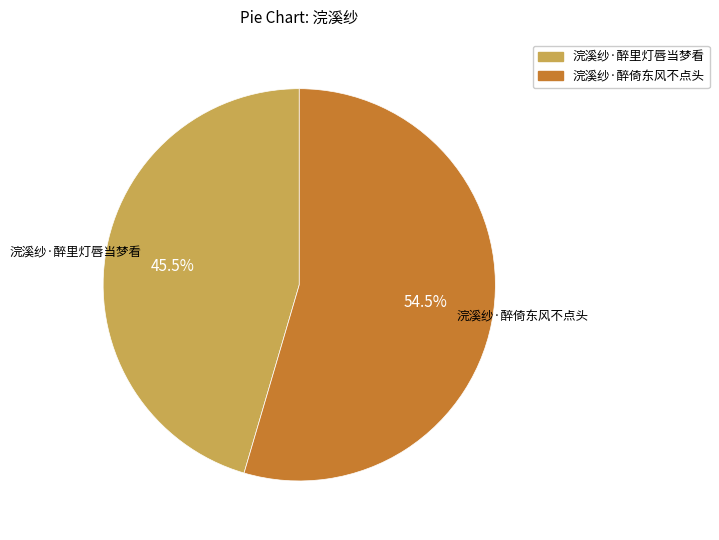

Which has a higher value, 浣溪纱·醉里灯唇当梦看 or 浣溪纱·醉倚东风不点头?

浣溪纱·醉倚东风不点头